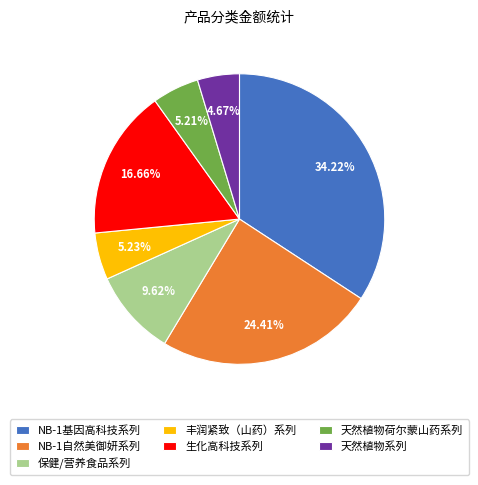

Between 保健/营养食品系列 and 生化高科技系列, which is larger?

生化高科技系列